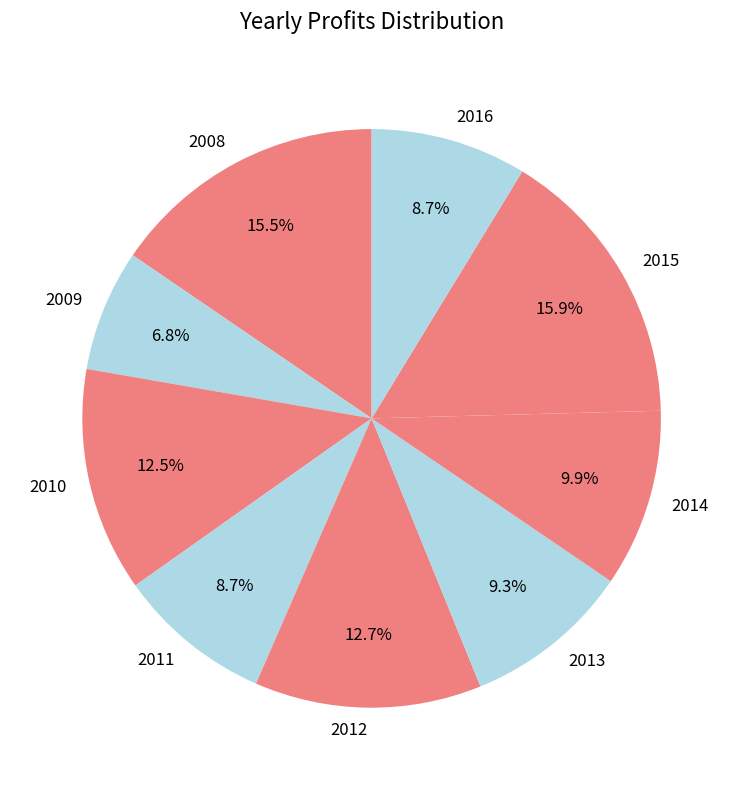

To the nearest percent, what is the average slice percentage?

11%